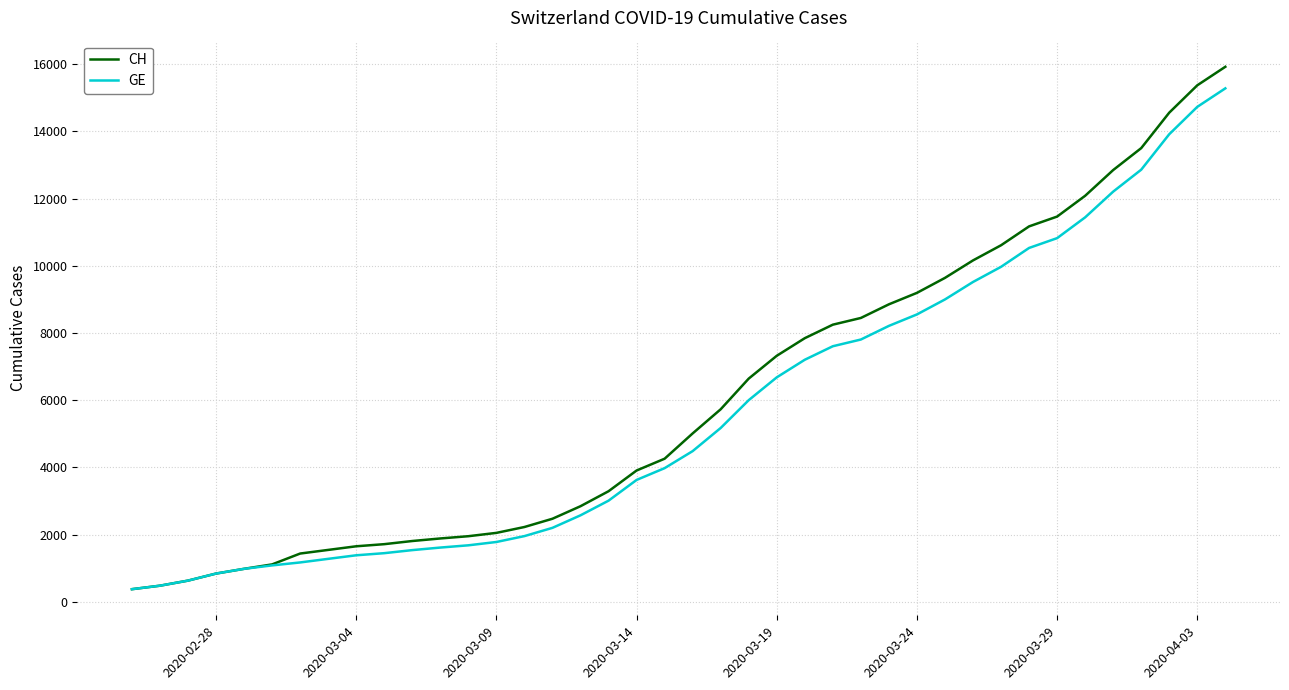

Which series has the widest spread of values?

CH